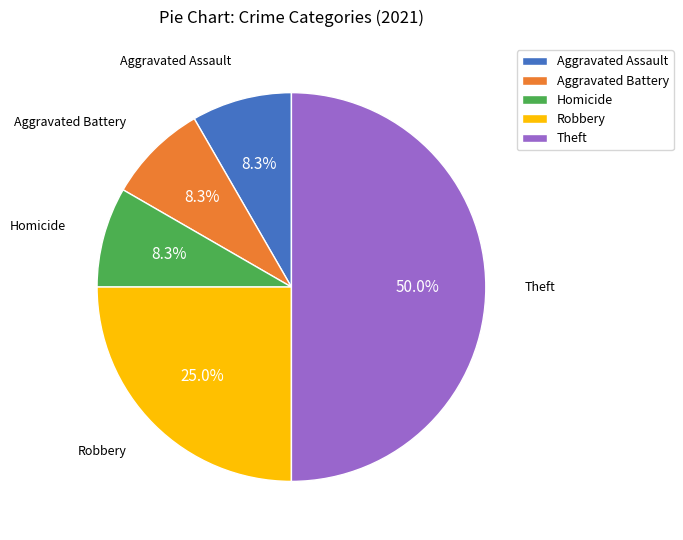

What percentage is NOT represented by Robbery?

75.0%